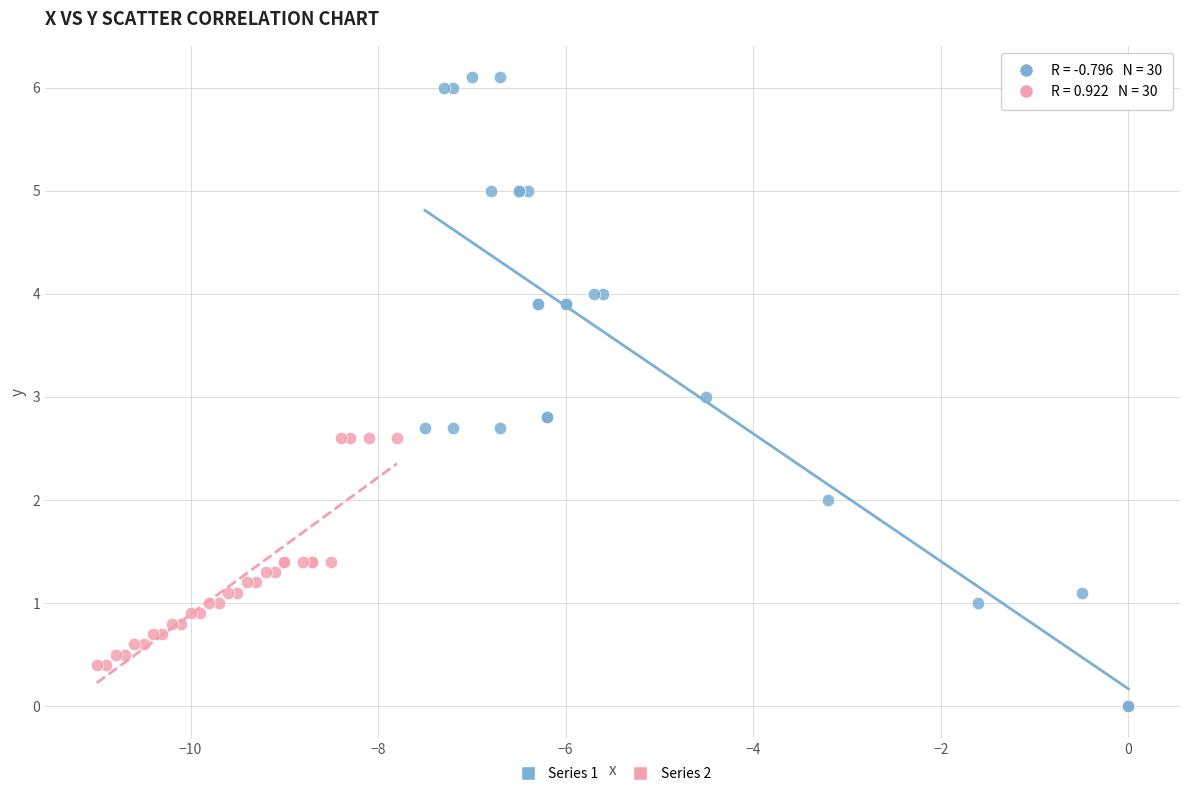

What are all the series names shown in the legend?

Series 1, Series 2